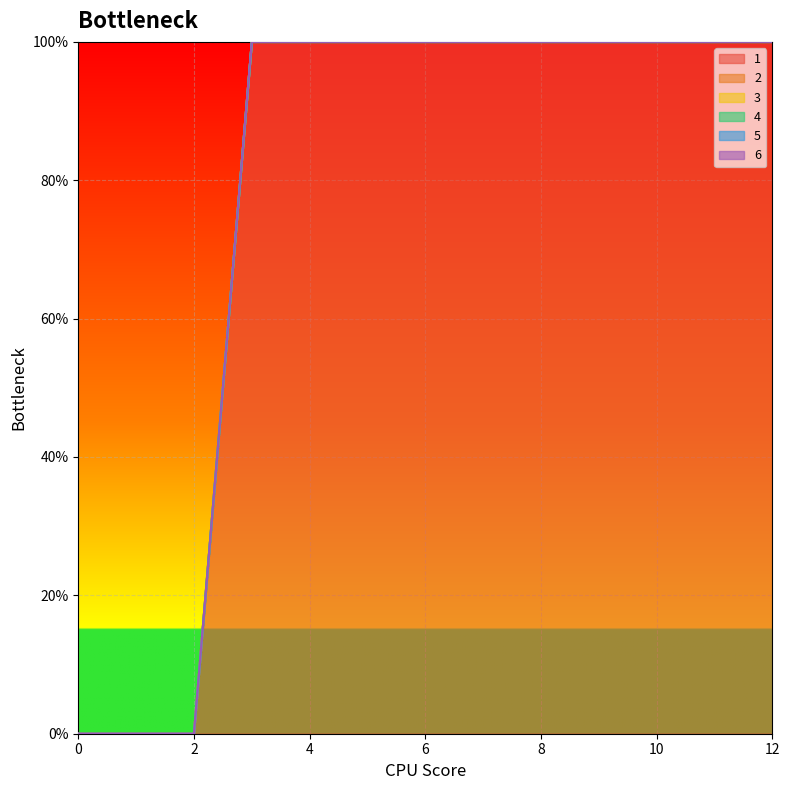

Reading left to right, extract all data points from this chart.

1: 0=0	1=0	2=0	3=100	4=100	5=100	6=100	7=100	8=100	9=100	10=100	11=100	12=100
2: 0=0	1=0	2=0	3=0	4=0	5=0	6=0	7=0	8=0	9=0	10=0	11=0	12=0
3: 0=0	1=0	2=0	3=0	4=0	5=0	6=0	7=0	8=0	9=0	10=0	11=0	12=0
4: 0=0	1=0	2=0	3=0	4=0	5=0	6=0	7=0	8=0	9=0	10=0	11=0	12=0
5: 0=0	1=0	2=0	3=0	4=0	5=0	6=0	7=0	8=0	9=0	10=0	11=0	12=0
6: 0=0	1=0	2=0	3=0	4=0	5=0	6=0	7=0	8=0	9=0	10=0	11=0	12=0